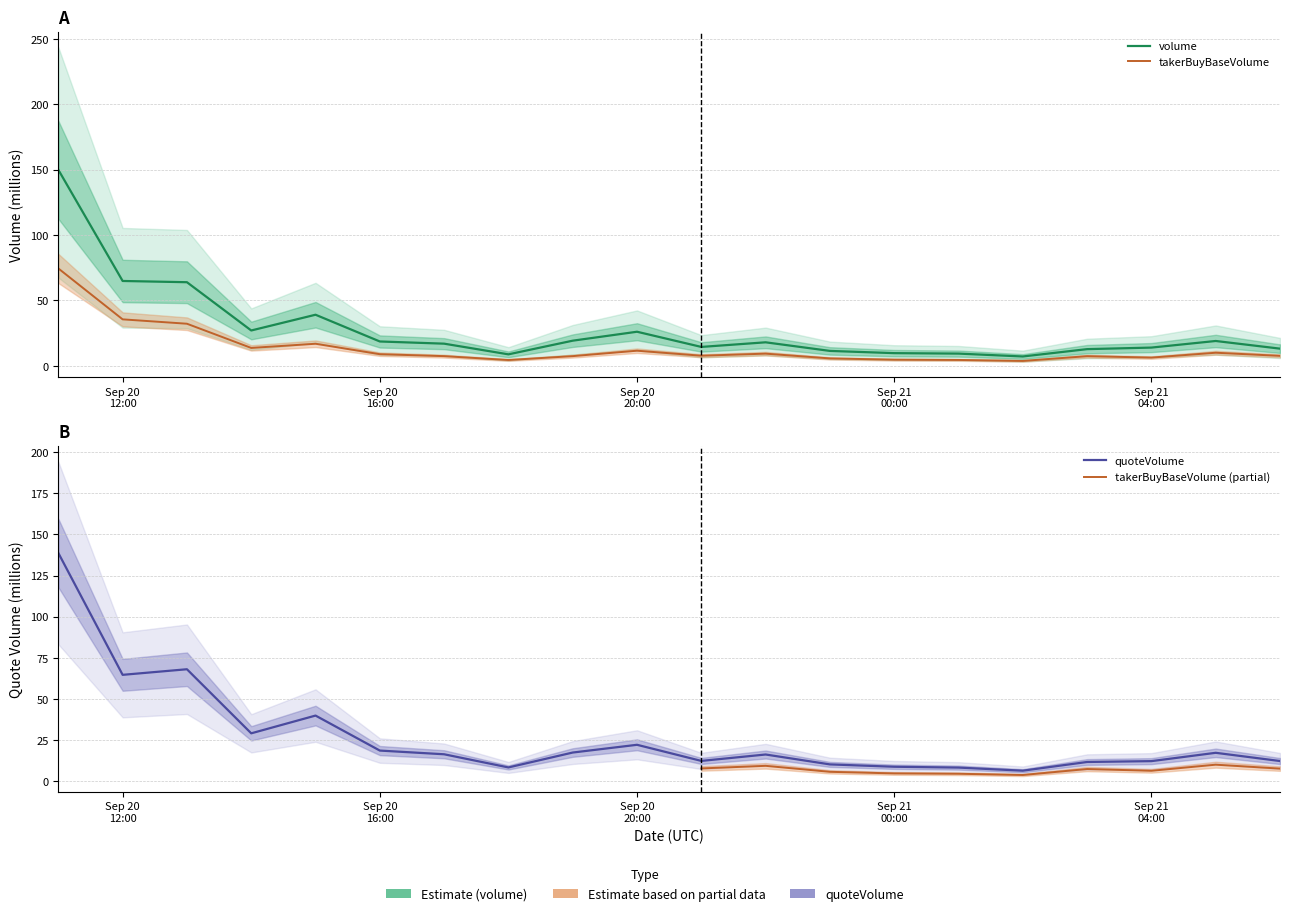

What is the difference between the quoteVolume values at 2024-09-21 05:00 and 2024-09-20 18:00?

8.9